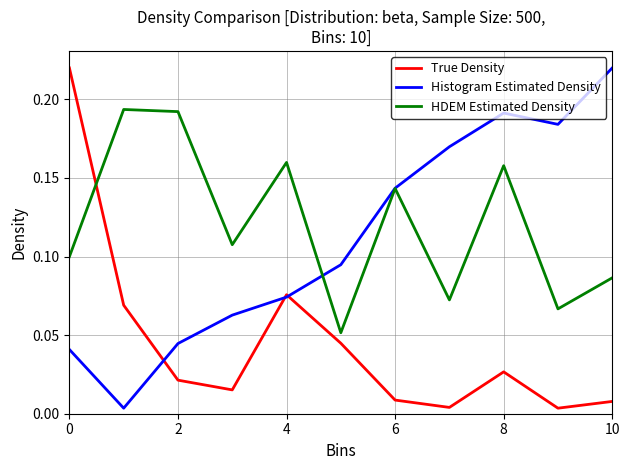

How many interior local peaks does the Histogram Estimated Density series have?

1